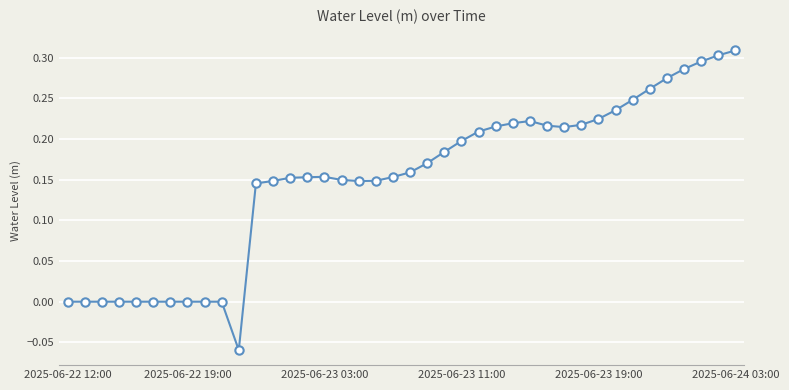

True or false: there are more than 0 points higher than both neighbors.

True